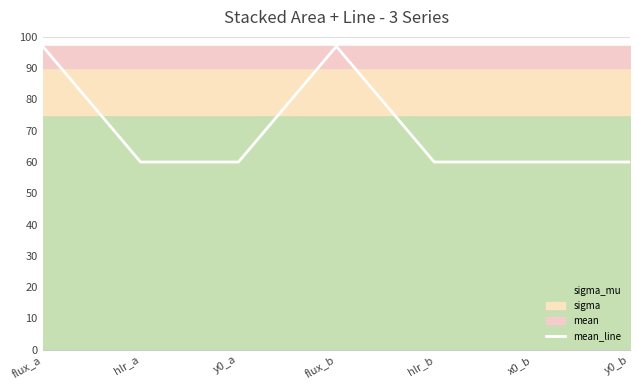

Which has a higher value, flux_b or y0_b?

flux_b